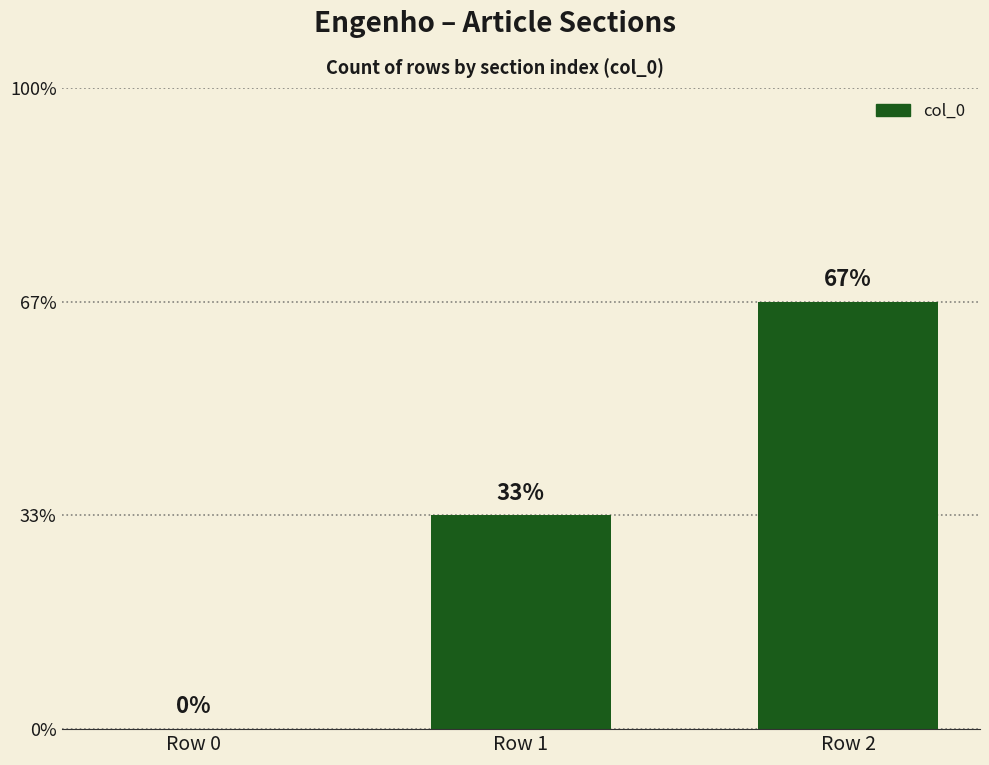

How many data points does each series have?

3